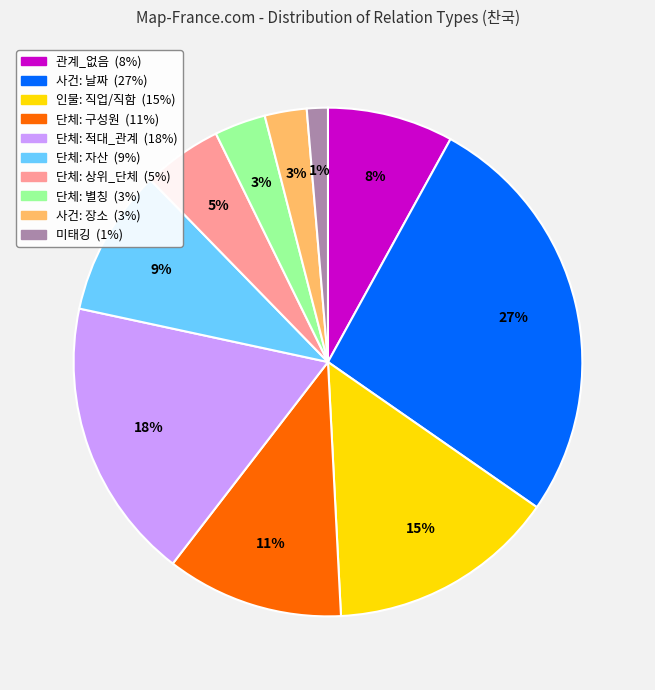

To the nearest percent, what portion does 단체: 구성원 represent?

11%